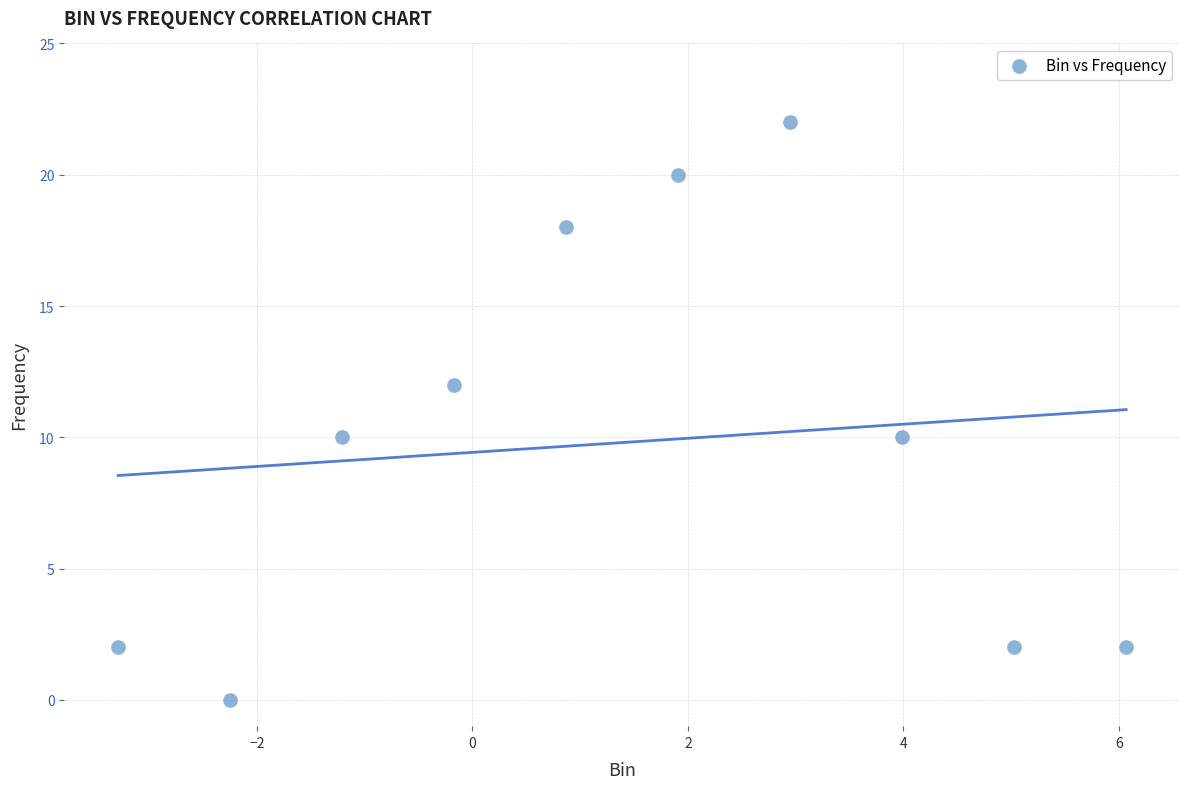

What is the range of Y values (max minus min)?

22